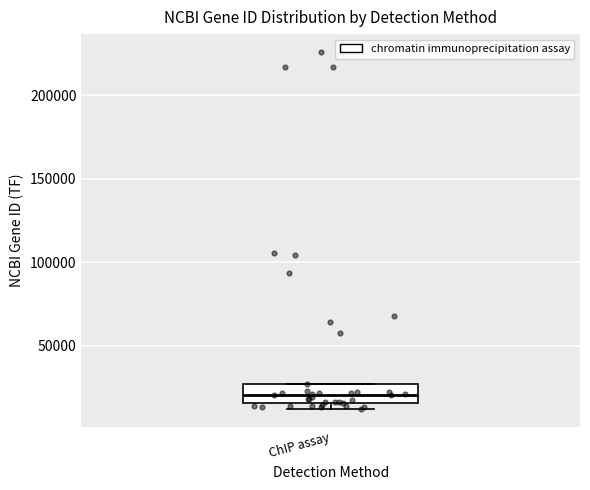

Where is the lower edge of the box for ChIP assay on the y-axis? The values are not printed on the chart, so give them approximately, as read against the axis.

15000